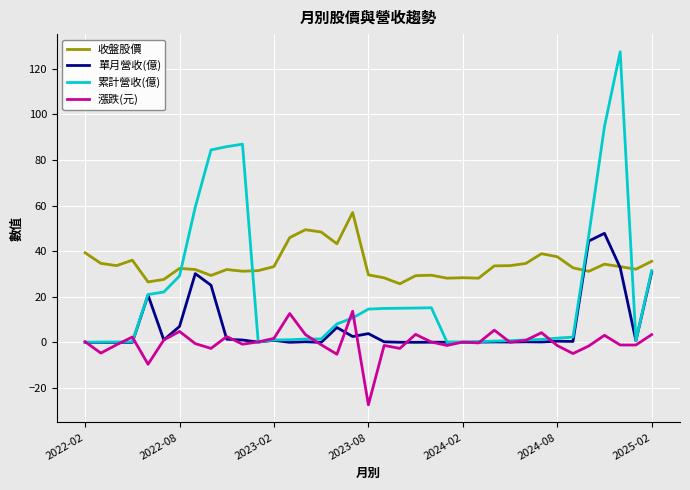

List the series in order of their overall mean, highest first.

收盤股價, 累計營收(億), 單月營收(億), 漲跌(元)